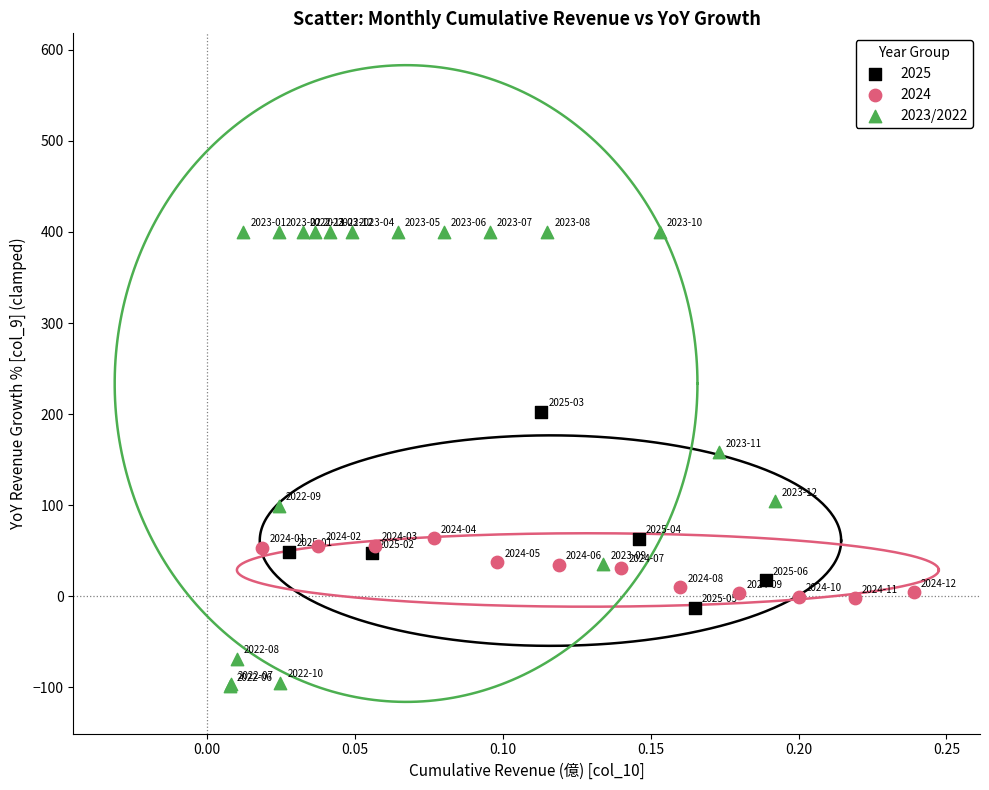

Which series contains the highest Y value?

2023/2022